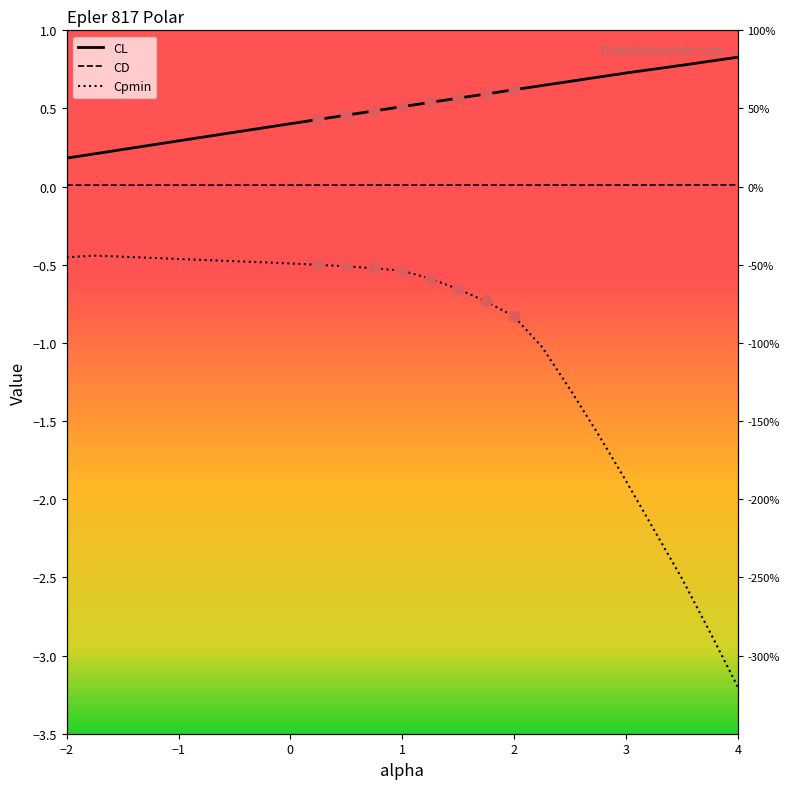

Which series contains the highest Y value?

CL